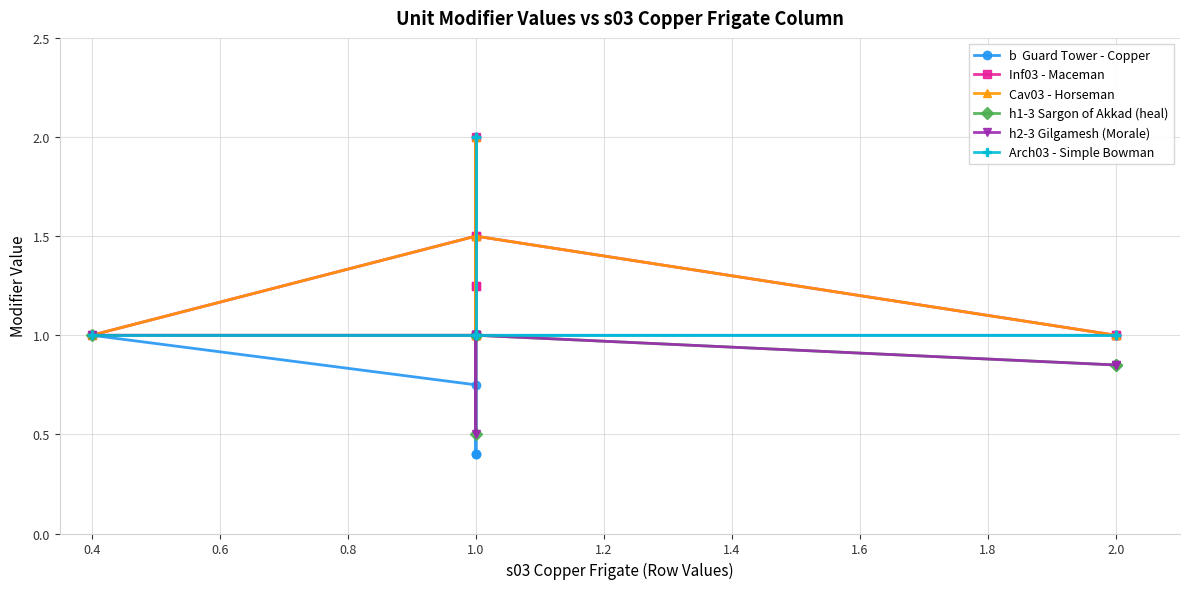

What are all the series names shown in the legend?

b  Guard Tower - Copper, Inf03 - Maceman, Cav03 - Horseman, h1-3 Sargon of Akkad (heal), h2-3 Gilgamesh (Morale), Arch03 - Simple Bowman